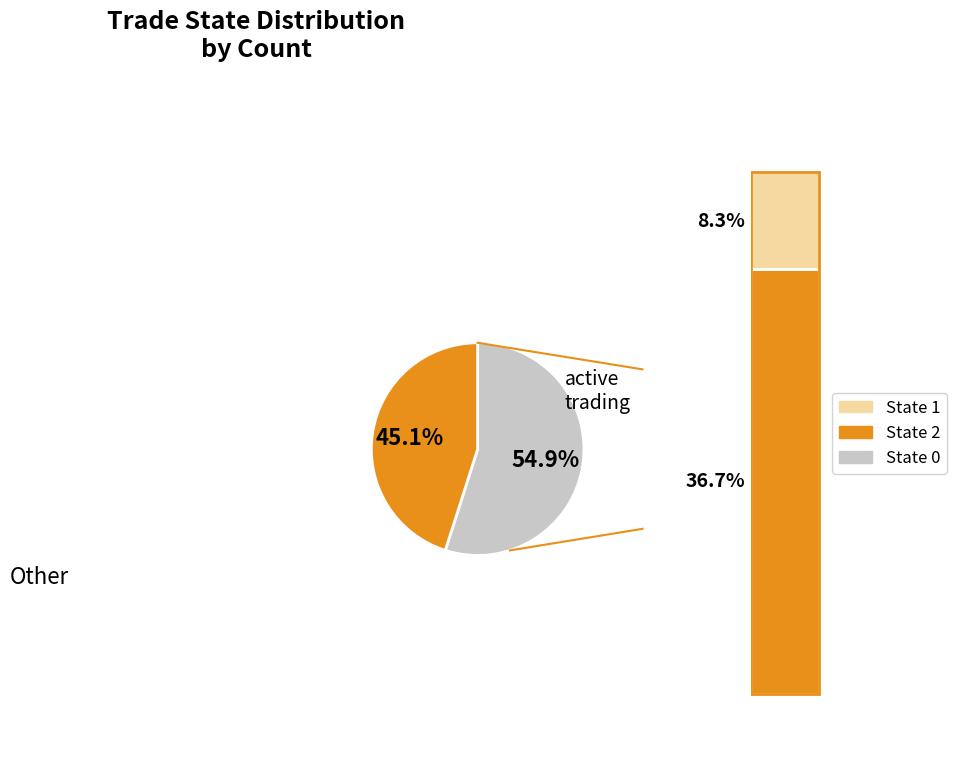

Is there a majority slice in this chart?

Yes